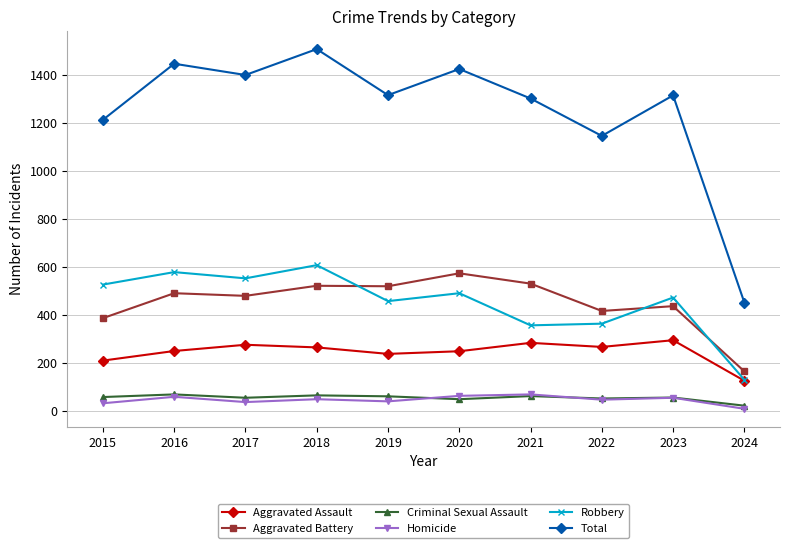

True or false: Aggravated Battery and Homicide cross at least once.

False